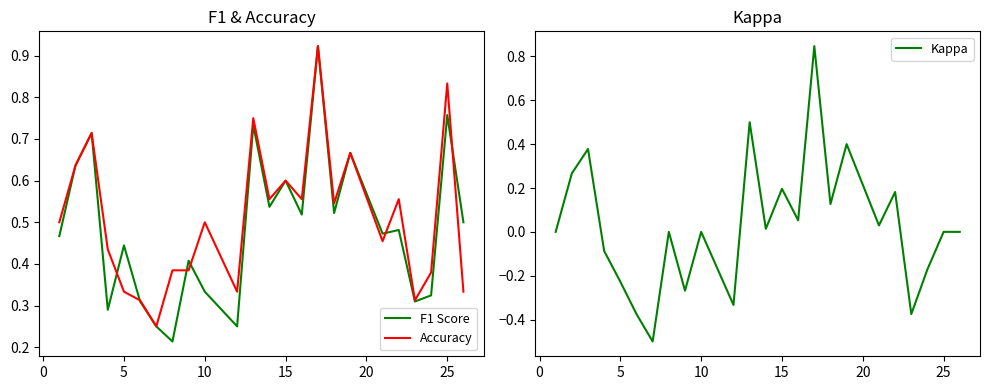

How many values in Kappa are below zero?

8